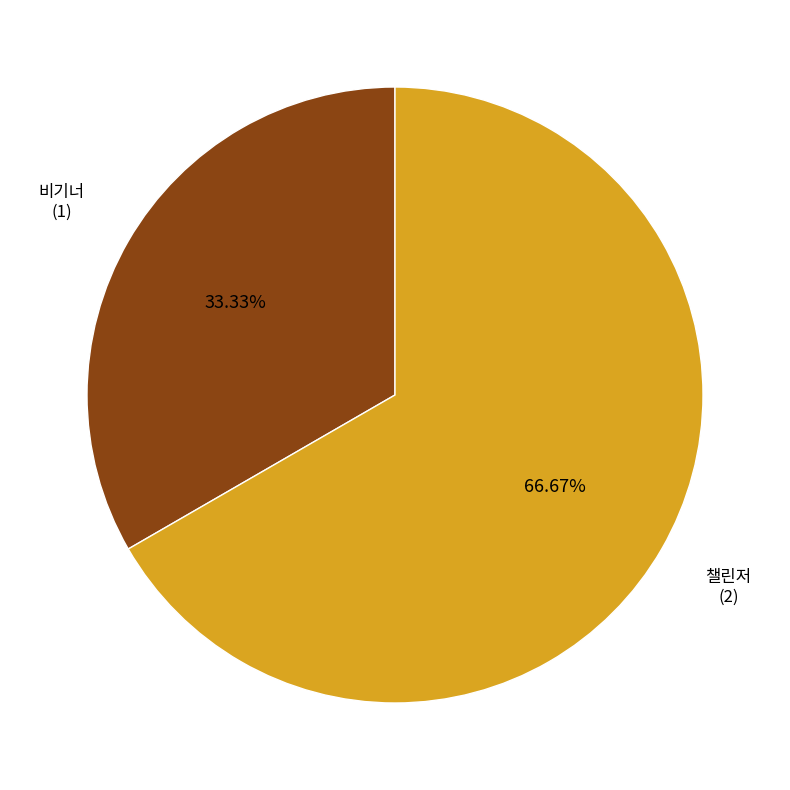

Is there any slice that represents more than half of the pie?

Yes